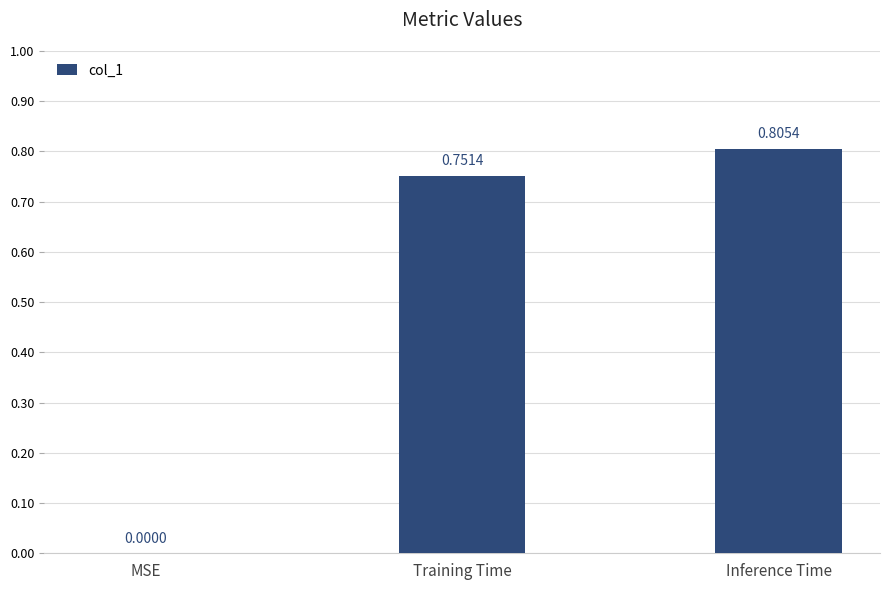

True or false: the data shows 0.0 at MSE.

True